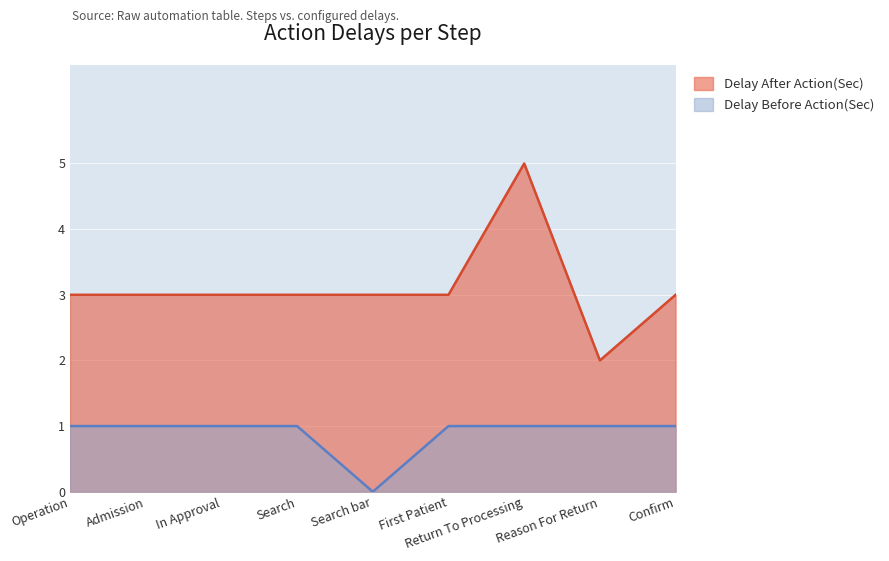

Reading left to right, list all the values displayed in this chart.

Delay After Action(Sec): Operation=3	Admission=3	In Approval=3	Search=3	Search bar=3	First Patient=3	Return To Processing=5	Reason For Return=2	Confirm=3
Delay Before Action(Sec): Operation=1	Admission=1	In Approval=1	Search=1	Search bar=0	First Patient=1	Return To Processing=1	Reason For Return=1	Confirm=1